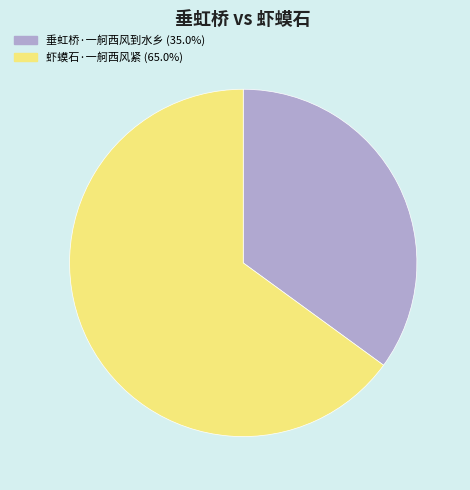

Is the sum of 垂虹桥·一舸西风到水乡 and 虾蟆石·一舸西风紧 greater than half?

Yes